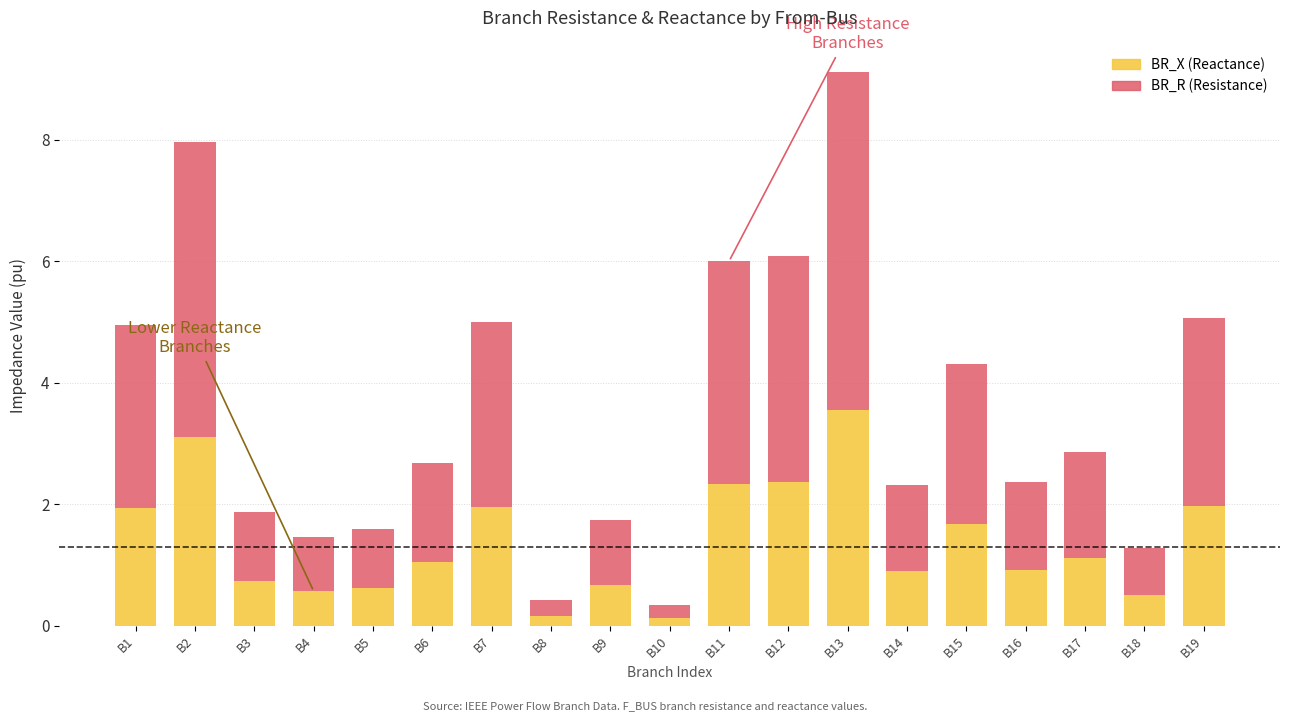

What is the total value across all series at B16?

2.4